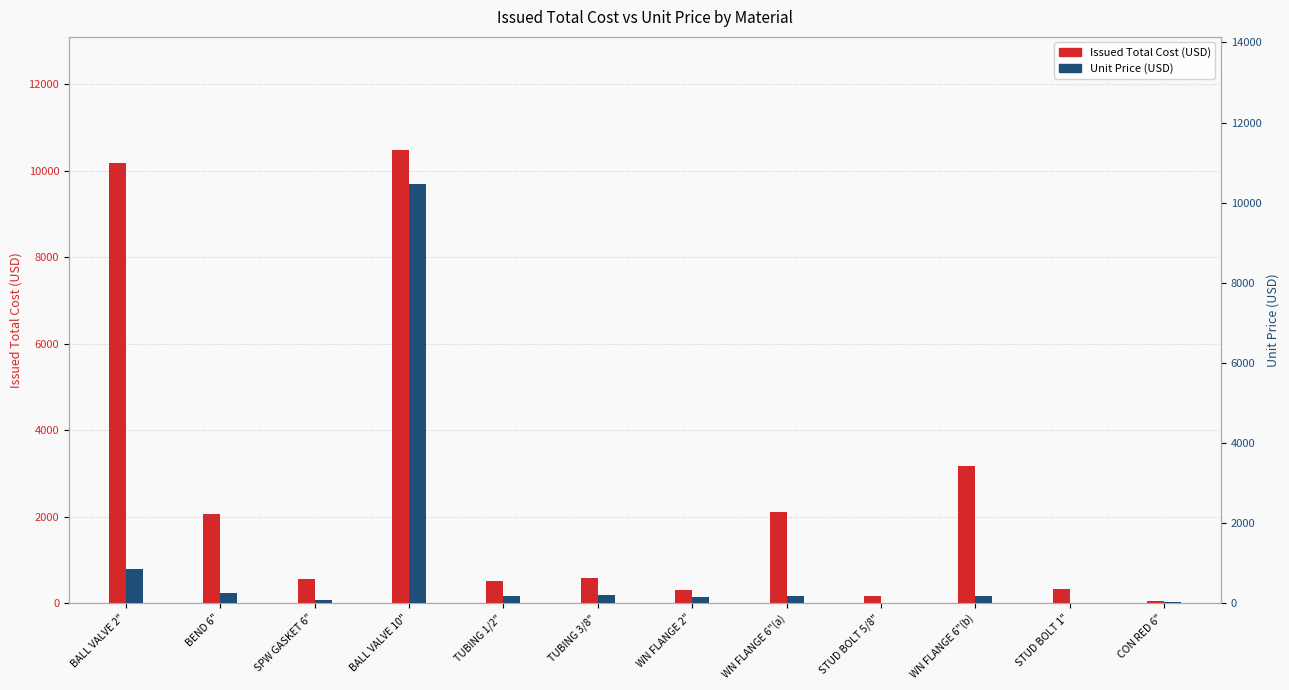

At TUBING 3/8", list the series in order from largest to smallest.

Issued Total Cost, Unit Price